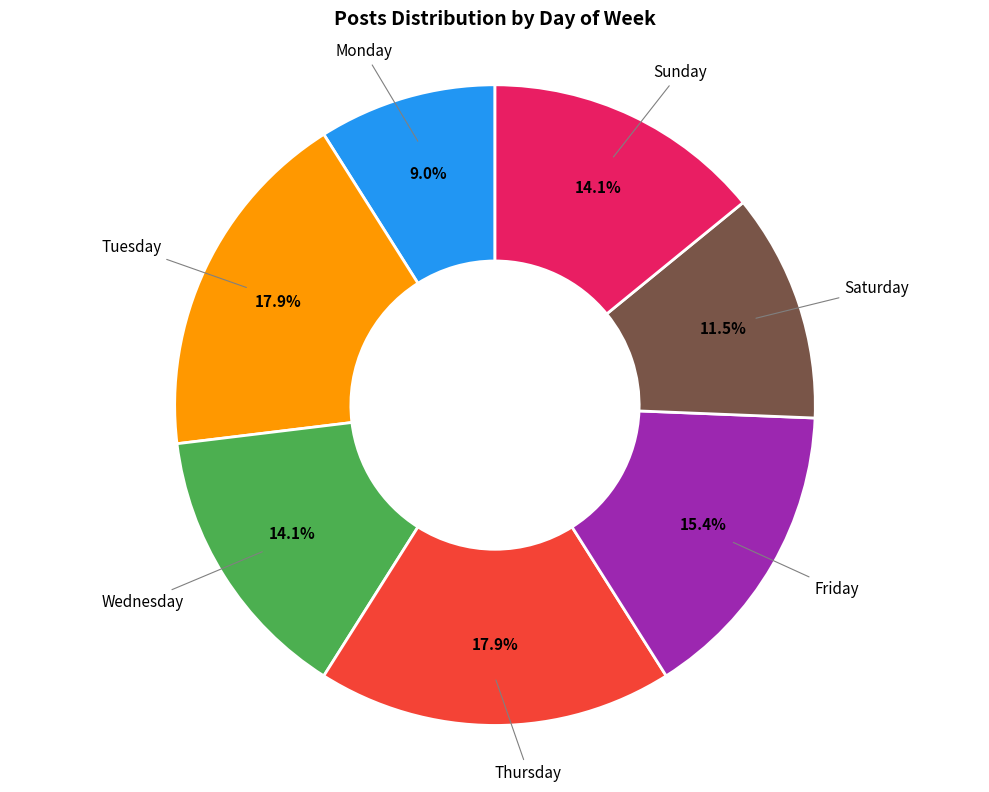

To the nearest percent, what is the average slice percentage?

14%